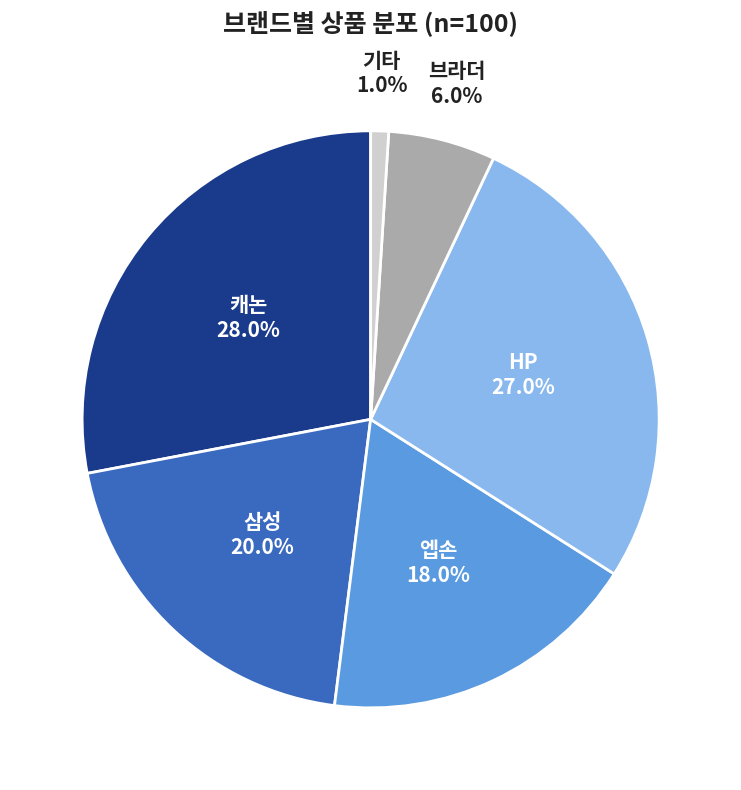

Is there a majority slice in this chart?

No